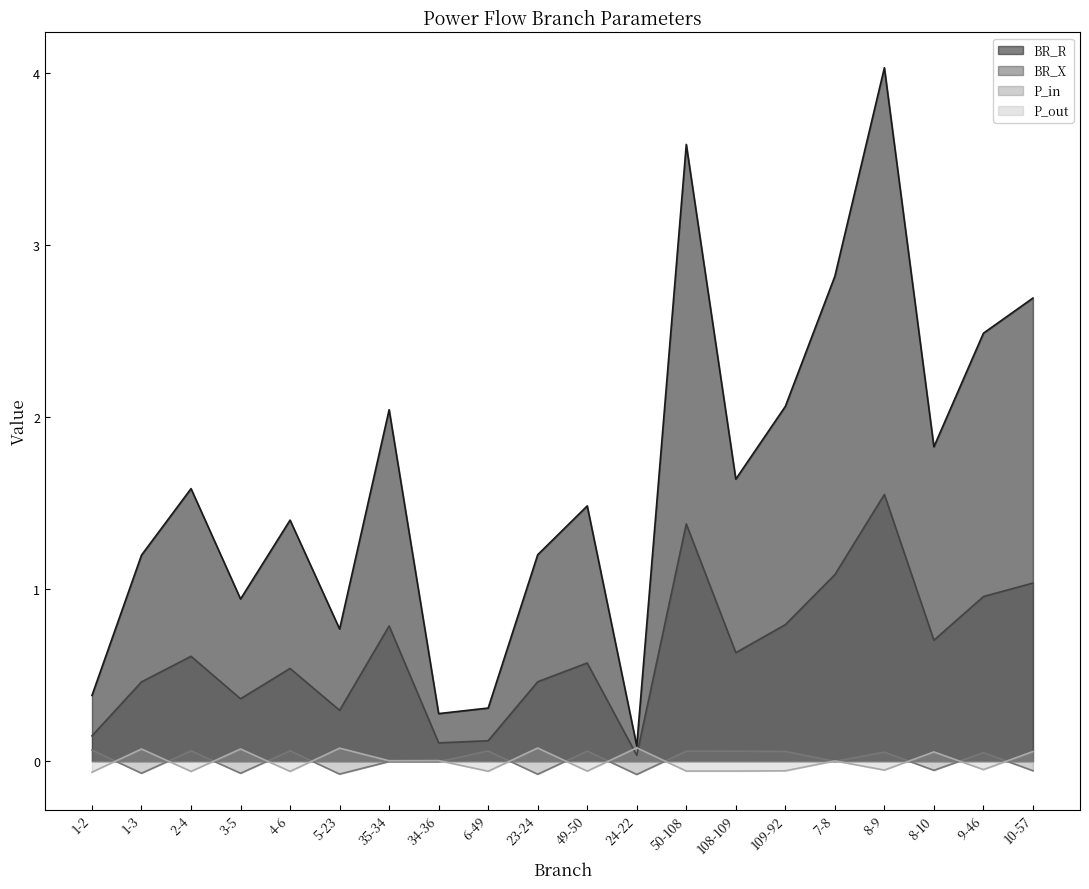

Where is the first local minimum for BR_X?

3-5